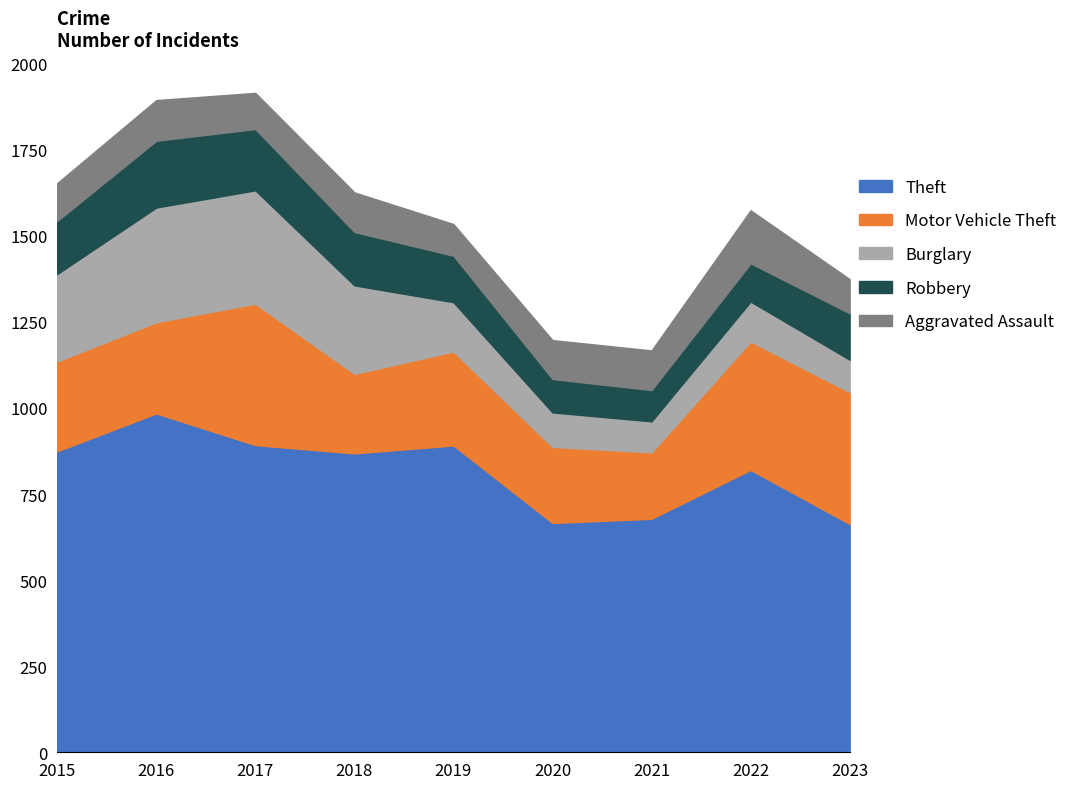

What is the difference between the Aggravated Assault values at 2016 and 2020?

5